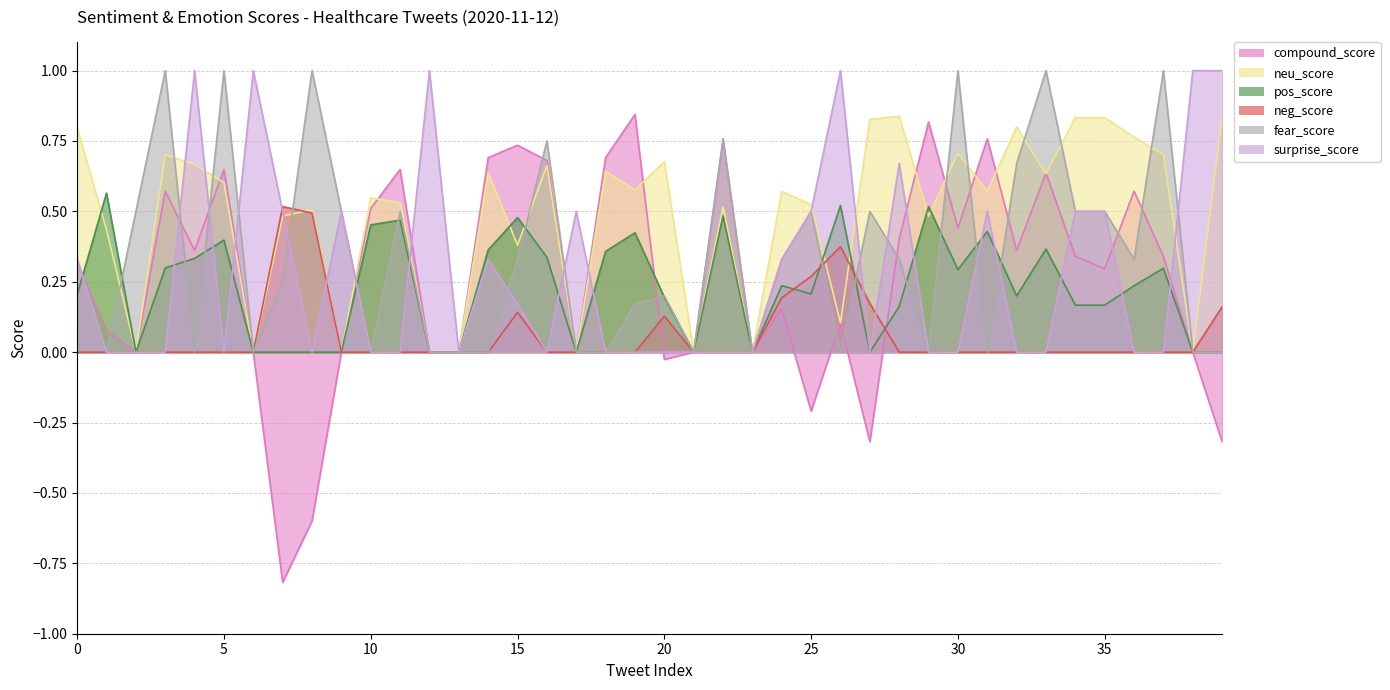

At which category does neu_score reach its first local peak?

3